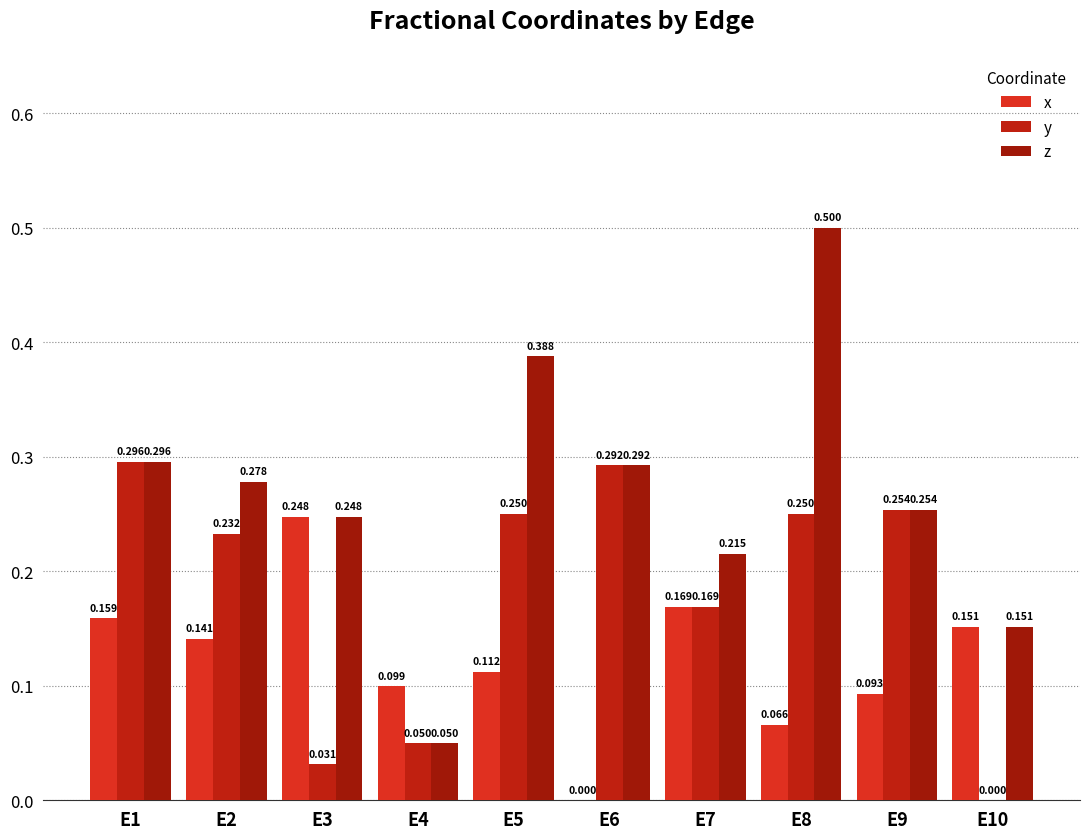

Which has a higher value, E7 or E6?

E7